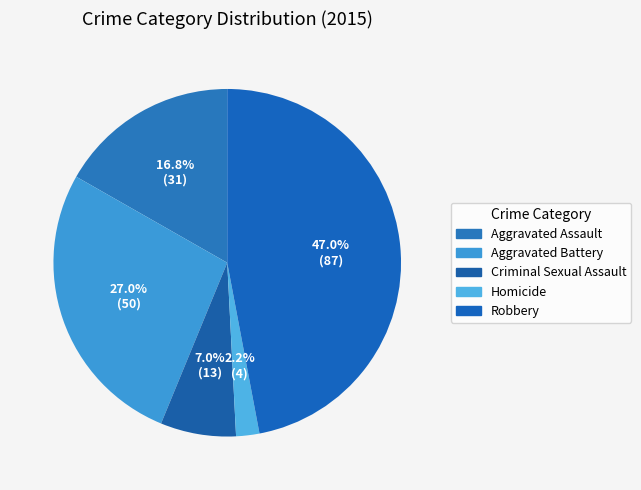

Which category has the smallest portion of the pie?

Homicide